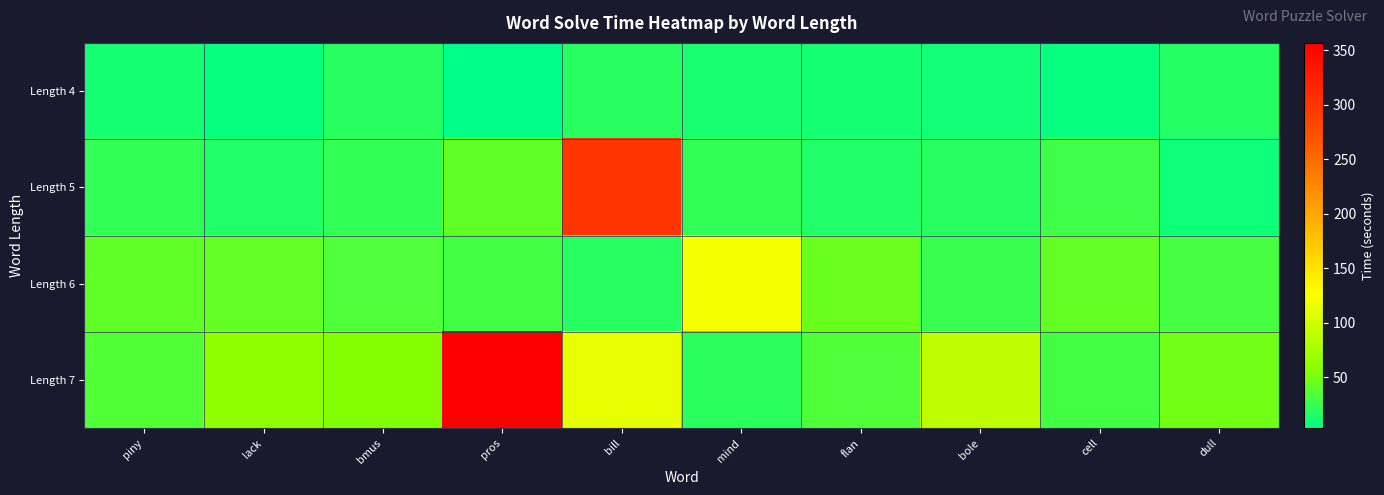

What is the total value across all series at bole?

144.1